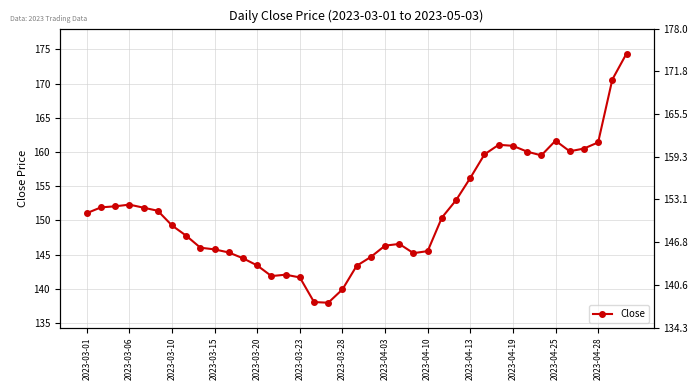

List the labels in order of value, largest first.

38, 37, 33, 36, 29, 30, 35, 34, 31, 28, 32, 27, 26, 2023-03-15, 2023-03-10, 2023-03-06, 2023-03-20, 2023-03-23, 2023-03-01, 25, 2023-03-28, 2023-04-03, 22, 21, 2023-04-10, 2023-04-13, 24, 2023-04-19, 23, 20, 2023-04-25, 2023-04-28, 19, 14, 13, 15, 18, 16, 17